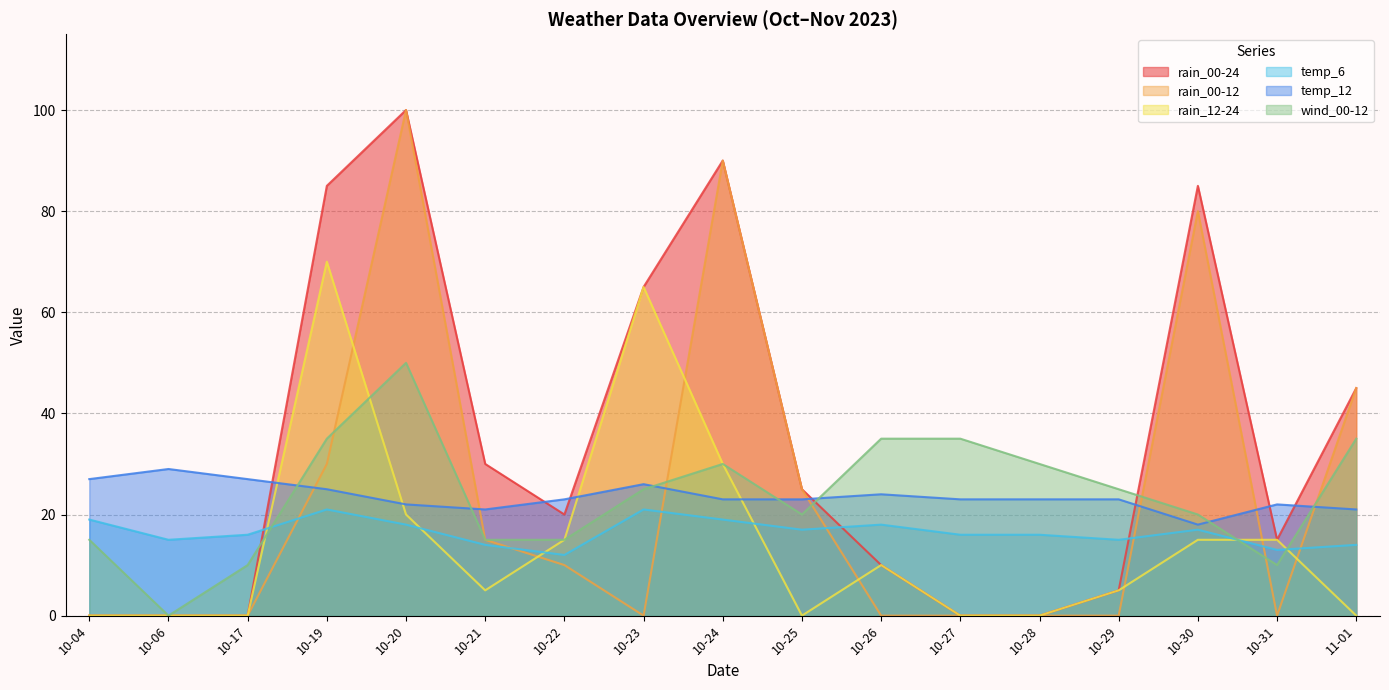

Which series has the largest range (max minus min)?

rain_00-24